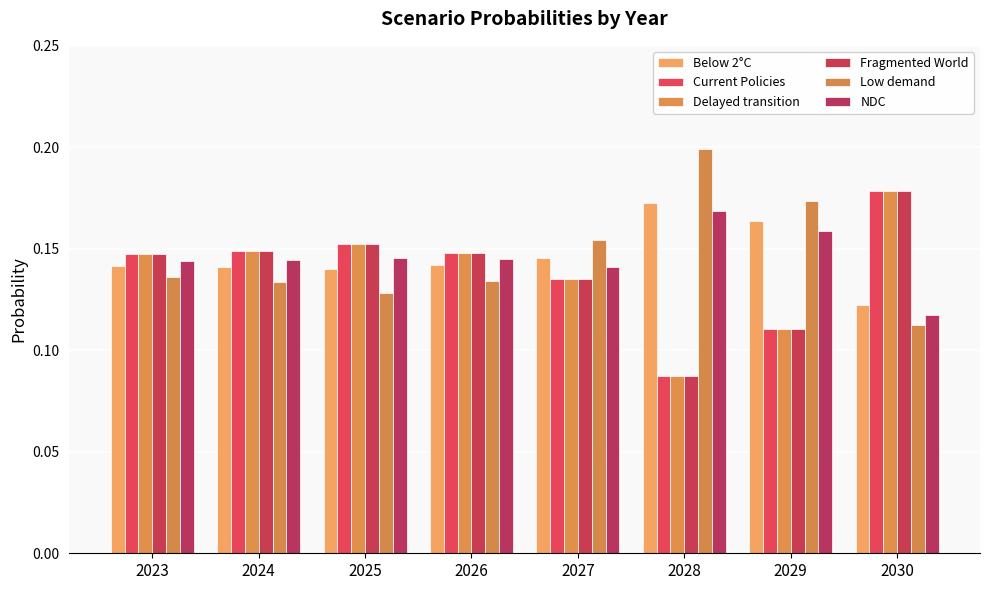

How many series are shown in this chart?

6